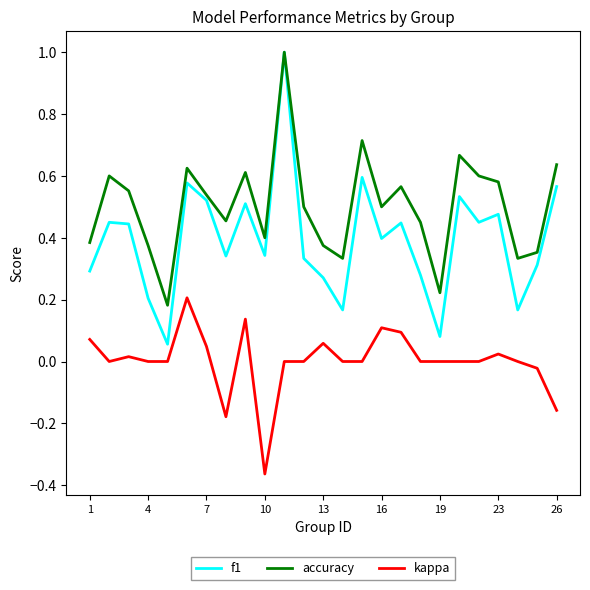

What are all the series names shown in the legend?

f1, accuracy, kappa